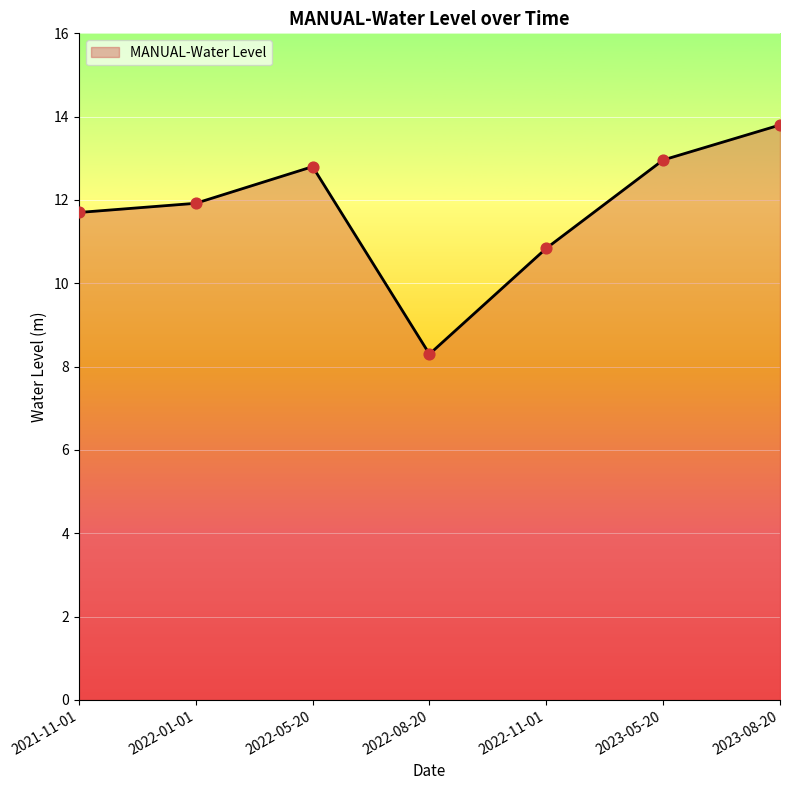

Which has a higher value, 2021-11-01 or 2023-08-20?

2023-08-20